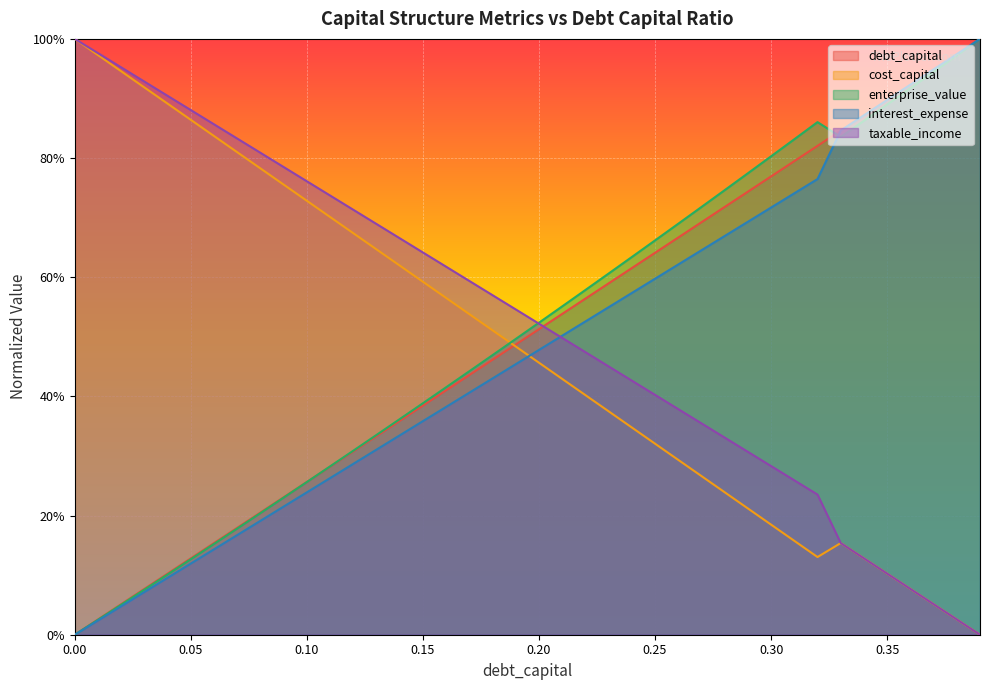

Reading right to left, what are all the values shown in this chart?

debt_capital: 1.0	1.0	0.9	0.9	0.9	0.9	0.8	0.8	0.8	0.8	0.7	0.7	0.7	0.7	0.6	0.6	0.6	0.6	0.5	0.5	0.5	0.5	0.4	0.4	0.4	0.4	0.3	0.3	0.3	0.3	0.2	0.2	0.2	0.2	0.1	0.1	0.1	0.1	0.0	0.0
cost_capital: 0.0	0.0	0.1	0.1	0.1	0.1	0.2	0.1	0.2	0.2	0.2	0.2	0.3	0.3	0.3	0.3	0.4	0.4	0.4	0.5	0.5	0.5	0.5	0.6	0.6	0.6	0.6	0.7	0.7	0.7	0.8	0.8	0.8	0.8	0.9	0.9	0.9	0.9	1.0	1.0
enterprise_value: 1.0	1.0	0.9	0.9	0.9	0.9	0.8	0.9	0.8	0.8	0.8	0.7	0.7	0.7	0.7	0.6	0.6	0.6	0.6	0.5	0.5	0.5	0.4	0.4	0.4	0.4	0.3	0.3	0.3	0.3	0.2	0.2	0.2	0.2	0.1	0.1	0.1	0.1	0.0	0.0
interest_expense: 1.0	1.0	0.9	0.9	0.9	0.9	0.8	0.8	0.7	0.7	0.7	0.7	0.6	0.6	0.6	0.6	0.5	0.5	0.5	0.5	0.5	0.4	0.4	0.4	0.4	0.3	0.3	0.3	0.3	0.2	0.2	0.2	0.2	0.1	0.1	0.1	0.1	0.0	0.0	0.0
taxable_income: 0.0	0.0	0.1	0.1	0.1	0.1	0.2	0.2	0.3	0.3	0.3	0.3	0.4	0.4	0.4	0.4	0.5	0.5	0.5	0.5	0.5	0.6	0.6	0.6	0.6	0.7	0.7	0.7	0.7	0.8	0.8	0.8	0.8	0.9	0.9	0.9	0.9	1.0	1.0	1.0